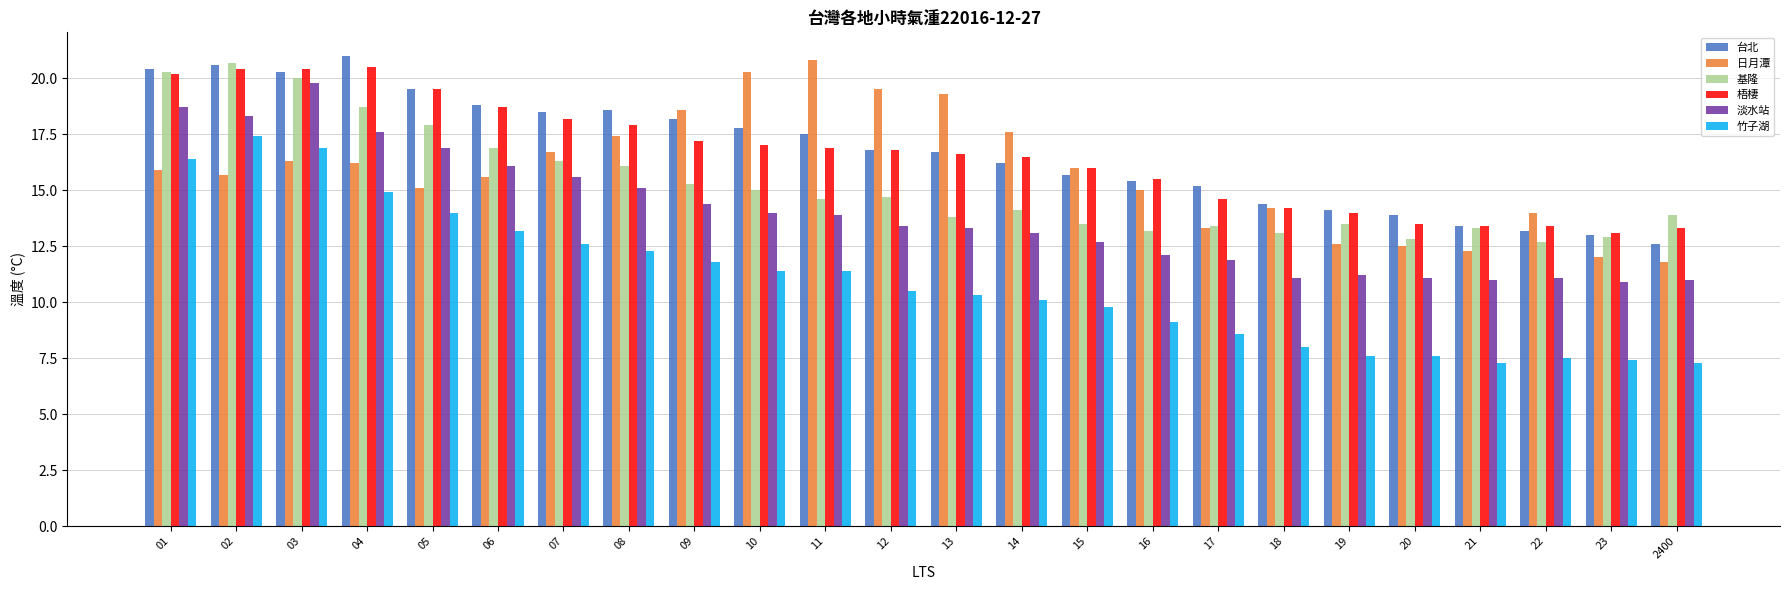

Which series changed the most between 10 and 16?

日月潭